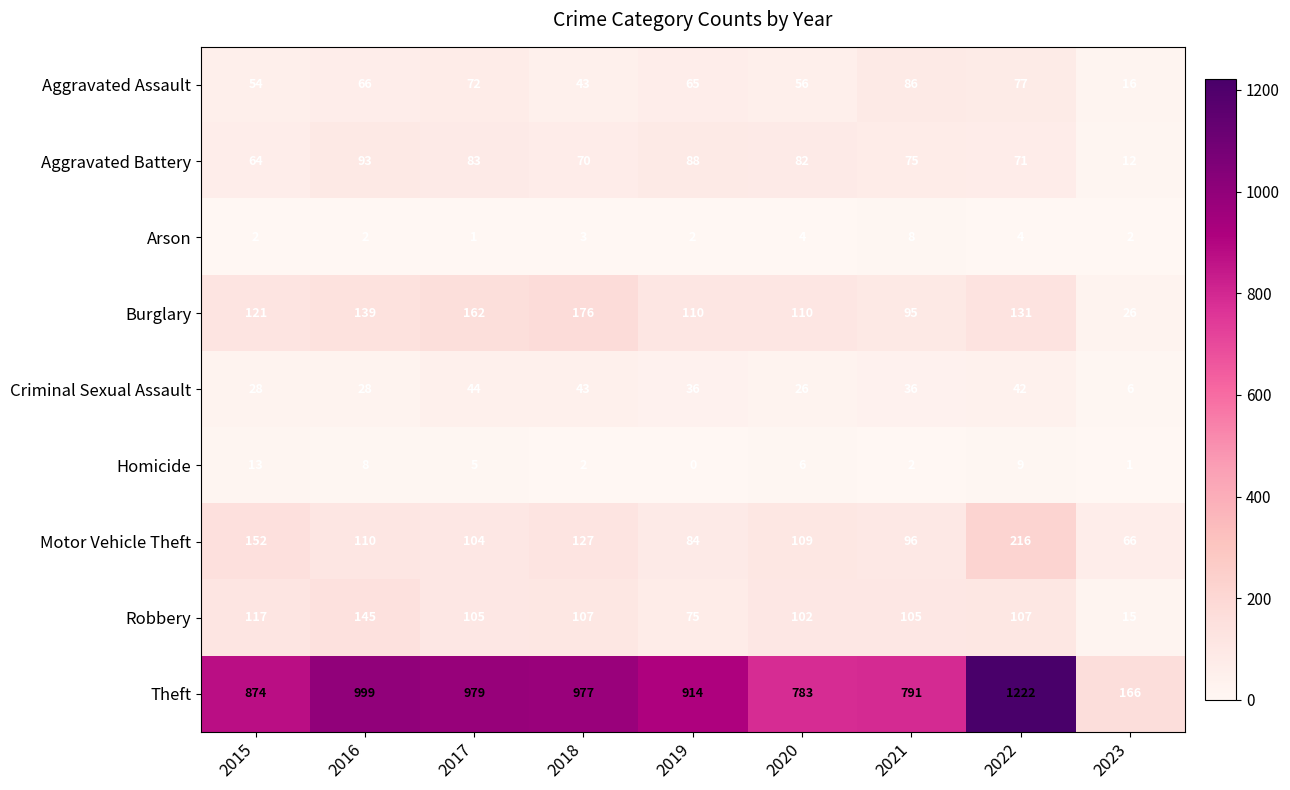

True or false: Aggravated Battery has a value of 21 at 2020.

False